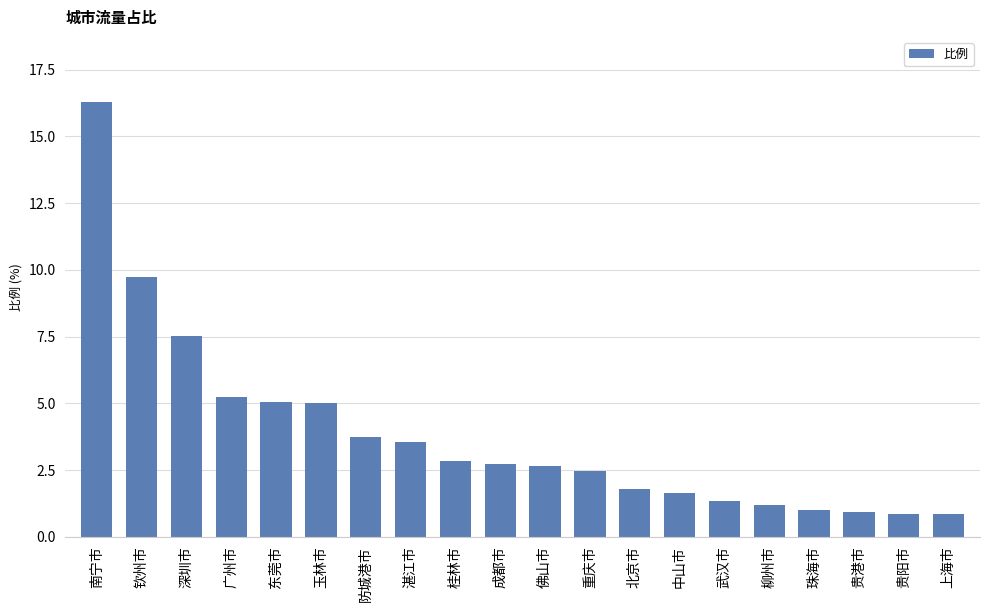

What is the approximate value at 贵港市?

0.9